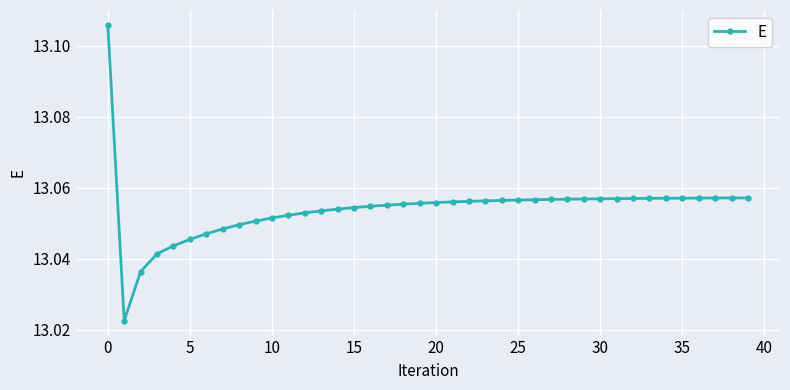

What is the sum of all values?

522.2